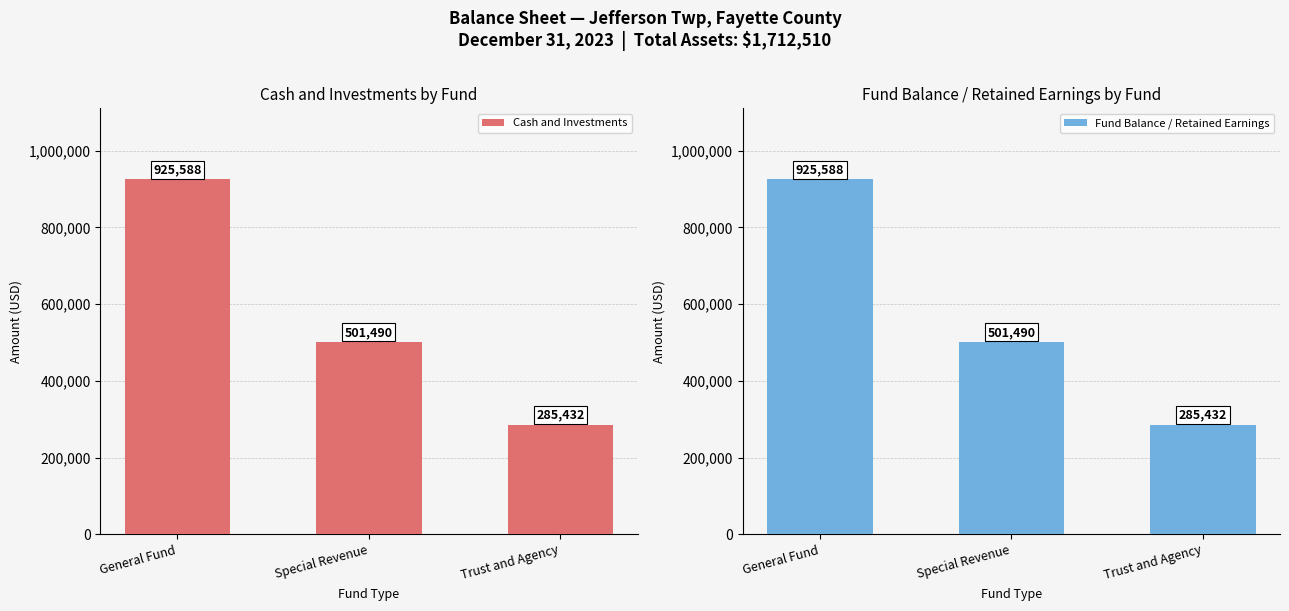

The Fund Balance / Retained Earnings series shows 501490 at Special Revenue. True or false?

True